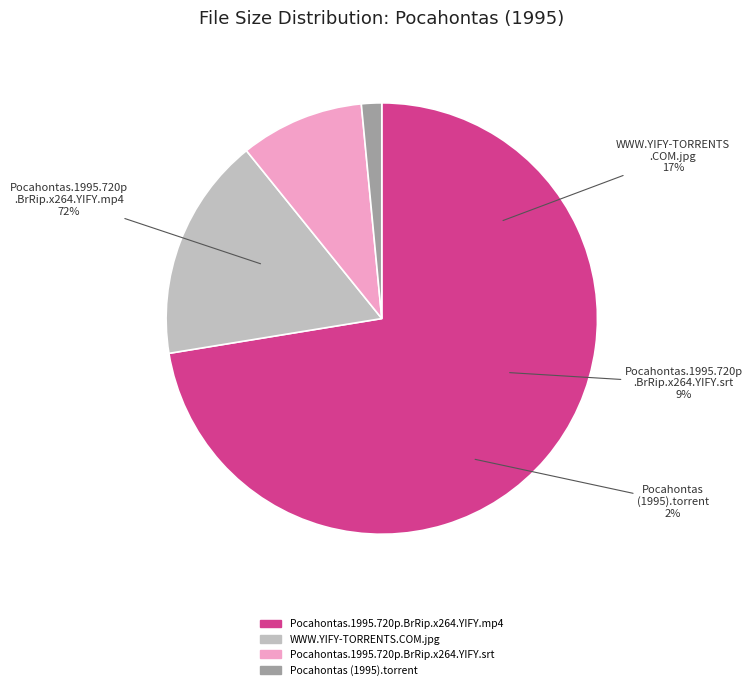

What percentage is NOT represented by Pocahontas.1995.720p.BrRip.x264.YIFY.srt?

90.7%